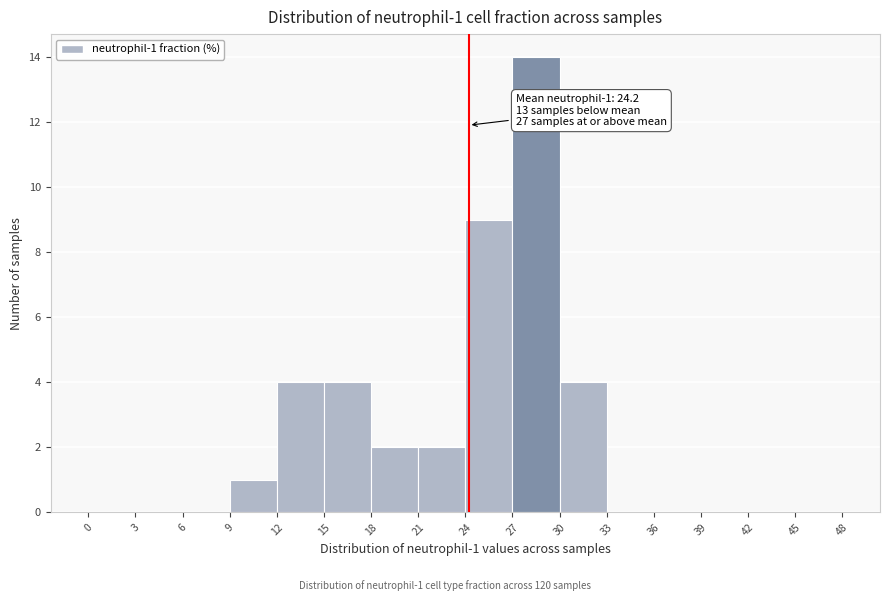

Over which range of the x-axis is the bar tallest?

27 to 30